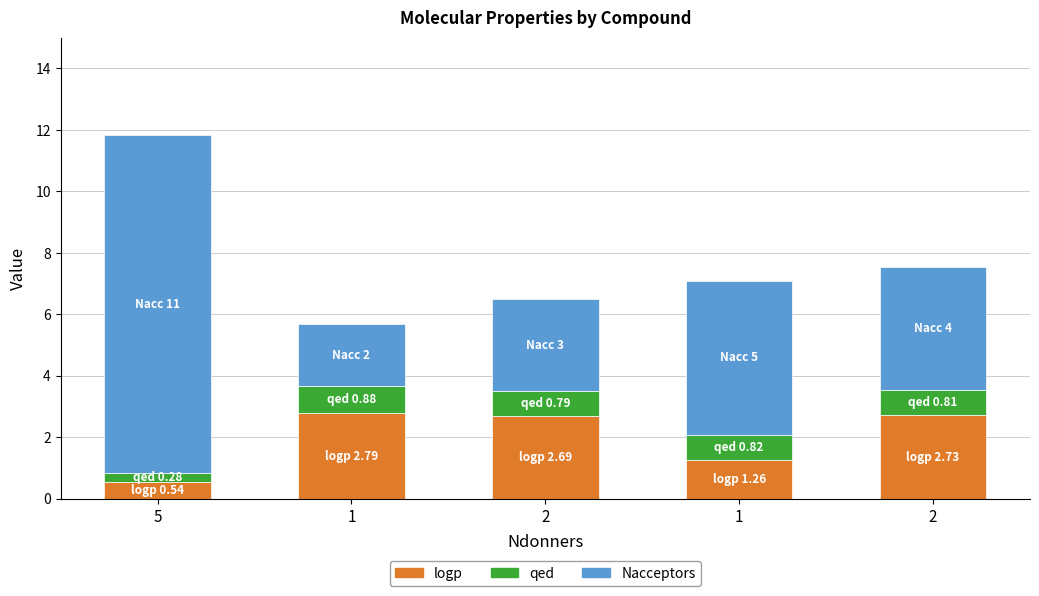

Is it true that qed equals 0.8 at 2?

True